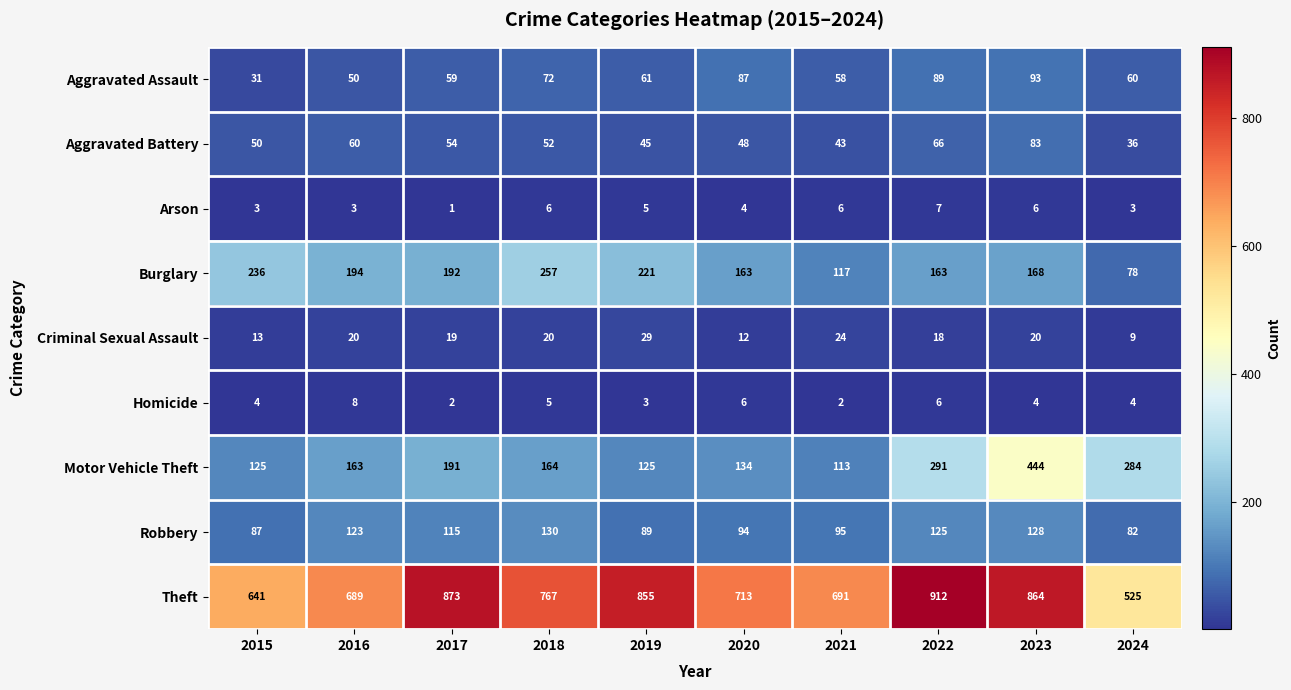

At how many categories does at least one series exceed 811?

4